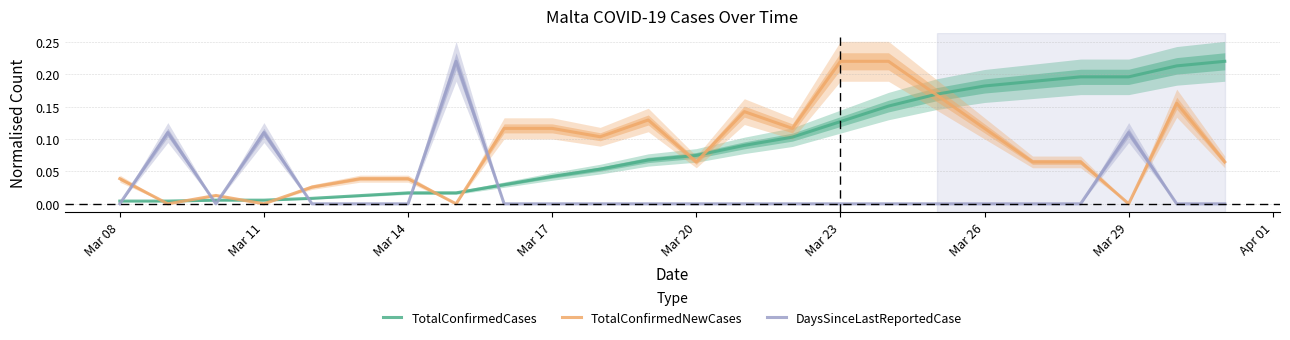

Count the number of data series in this chart.

3